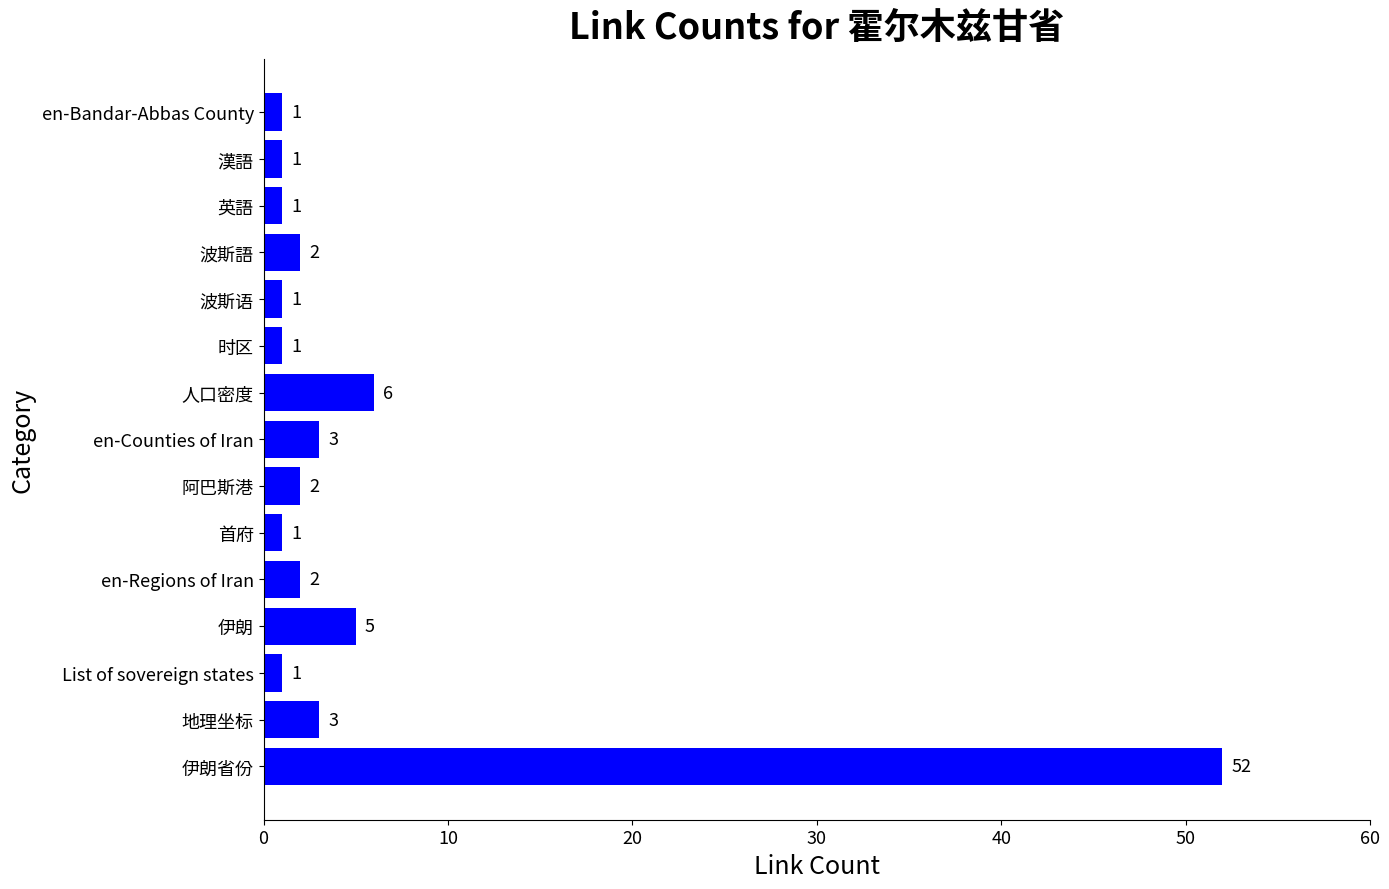

What is the change in value from List of sovereign states to 波斯語?

+1